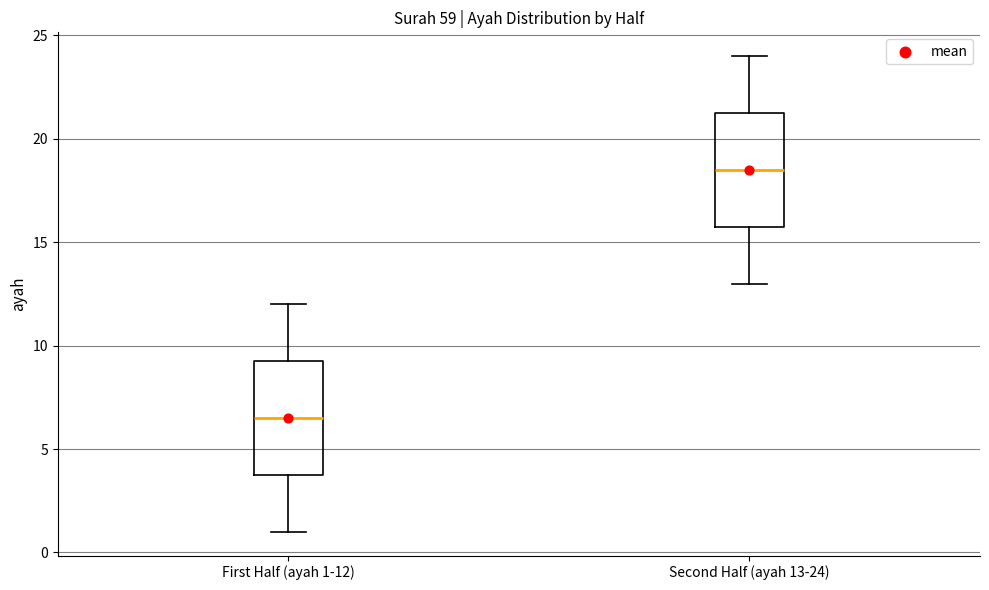

Which box's median line is the highest?

Second Half (ayah 13-24)